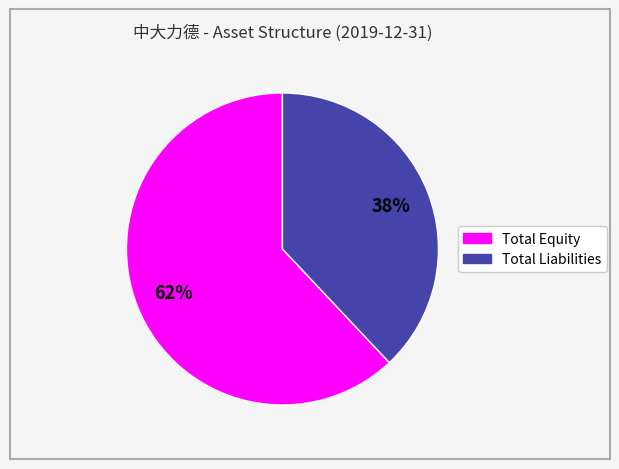

Count the number of slices in the pie.

2